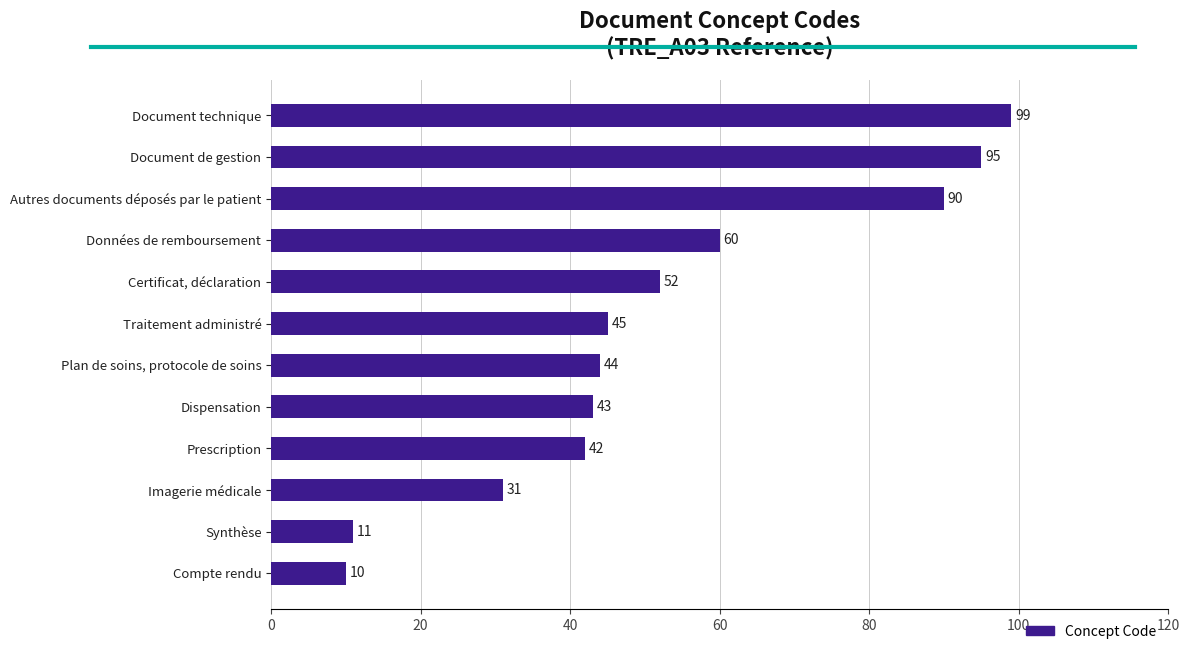

List the labels in order of value, largest first.

Document technique, Document de gestion, Autres documents déposés par le patient, Données de remboursement, Certificat, déclaration, Traitement administré, Plan de soins, protocole de soins, Dispensation, Prescription, Imagerie médicale, Synthèse, Compte rendu